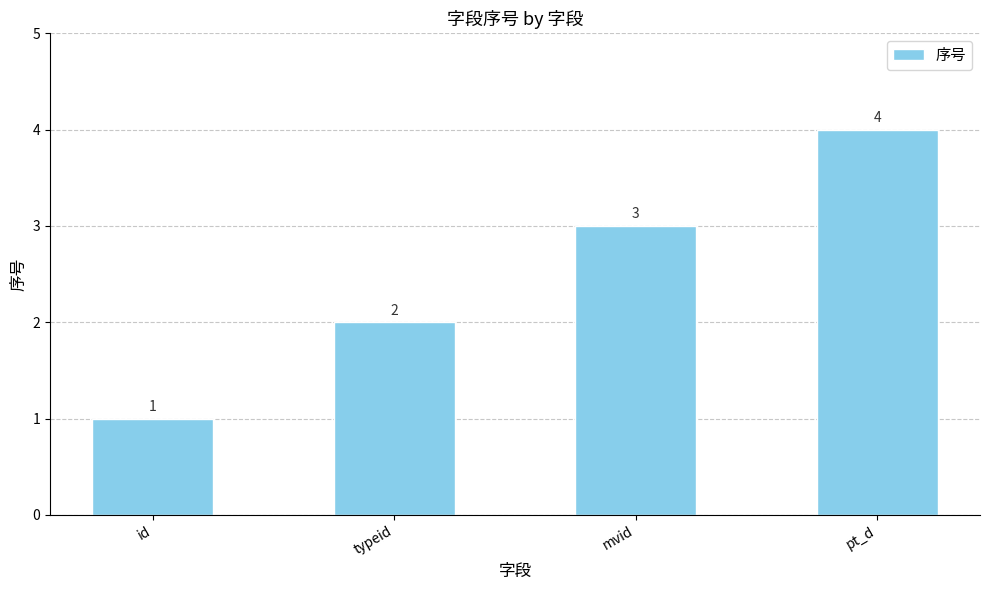

What is the minimum value shown in the chart?

1